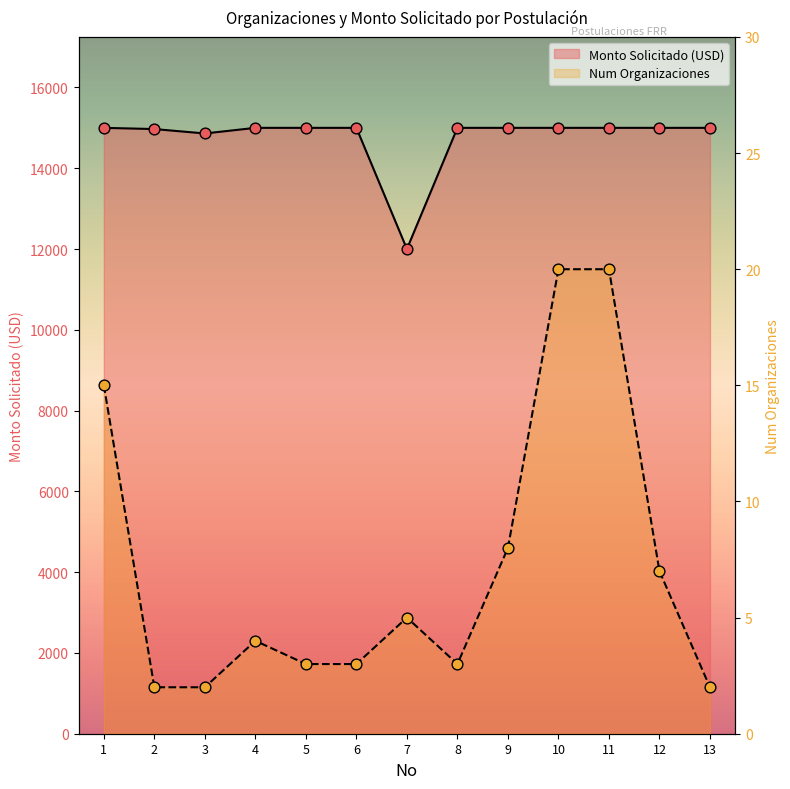

At how many categories does at least one series exceed 13719?

12